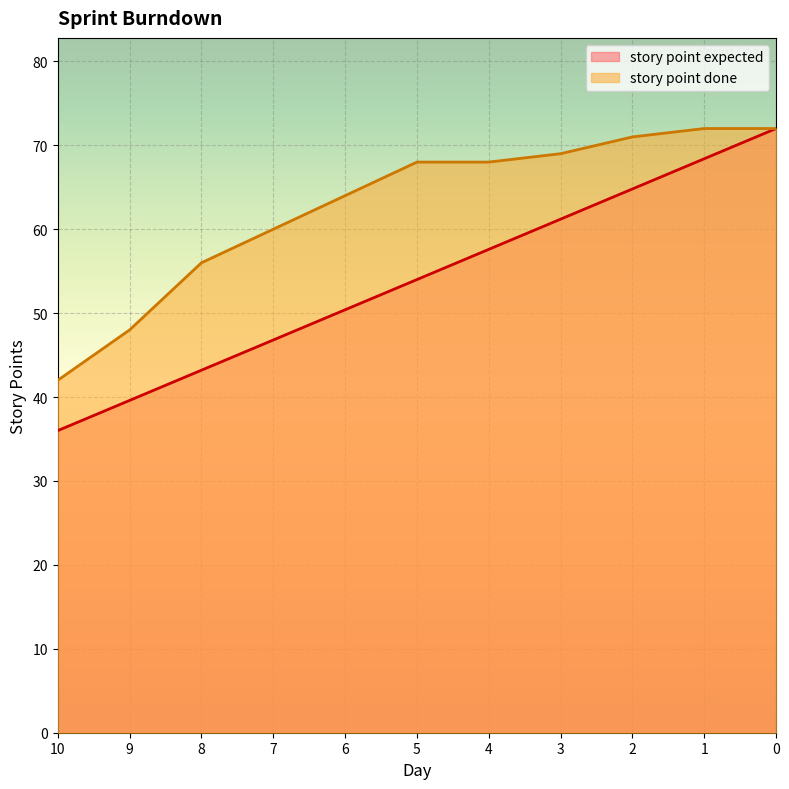

At which label does story point expected first exceed 54?

4